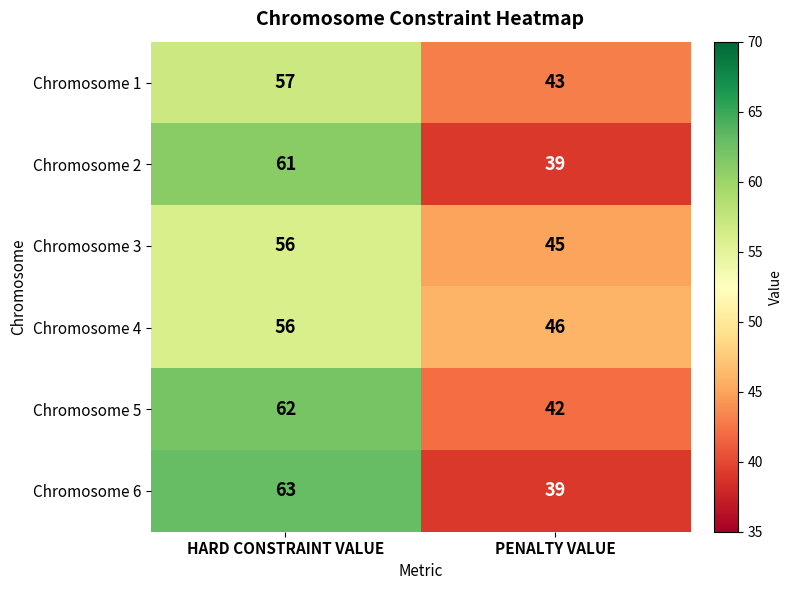

What is the greatest value displayed?

63